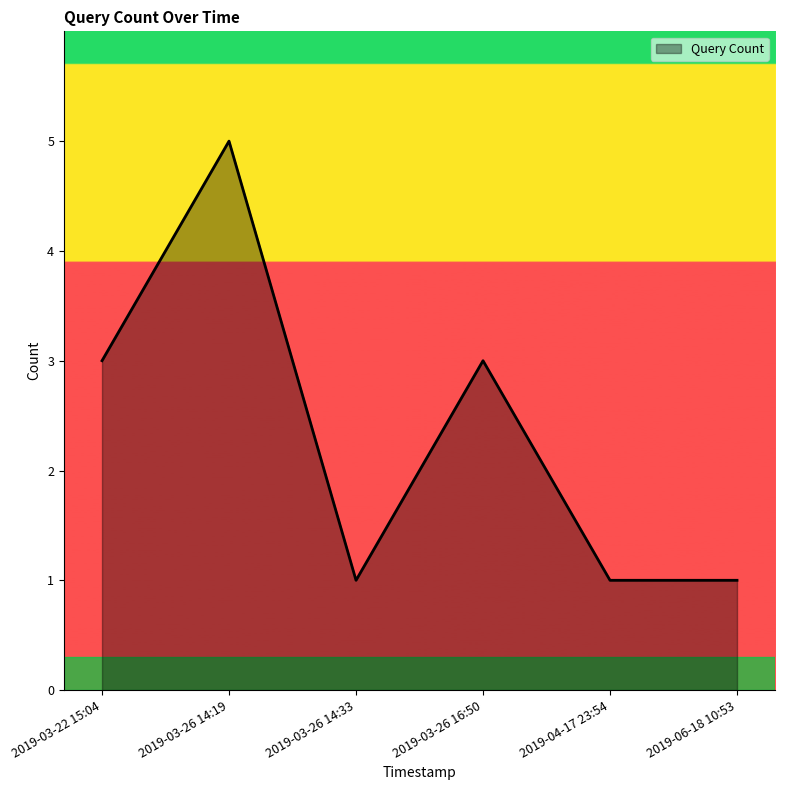

True or false: the data has more than 2 interior local peaks.

False